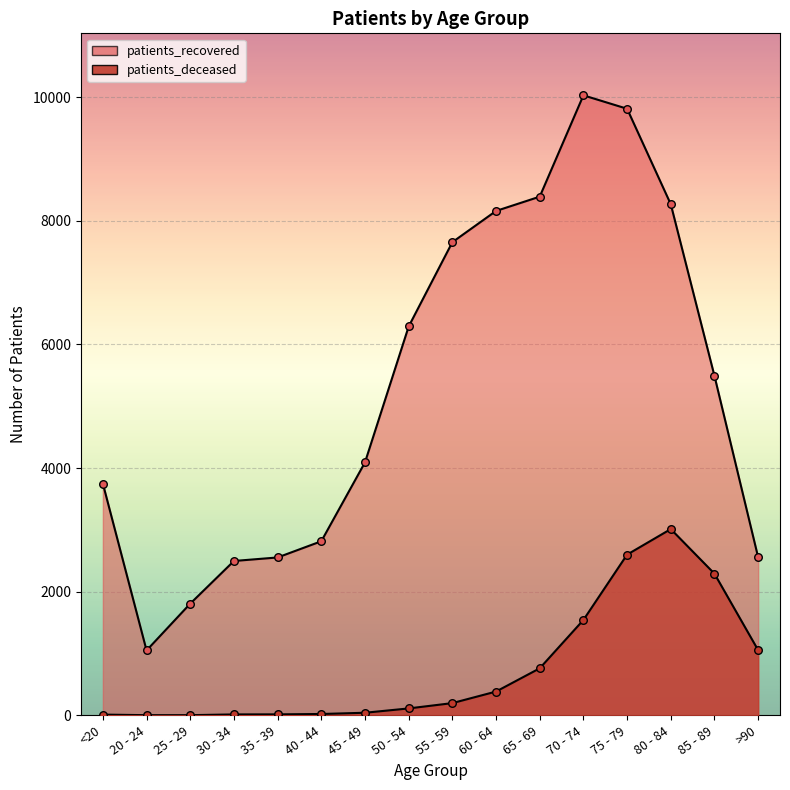

Which series has the largest Y range (max minus min)?

patients_recovered